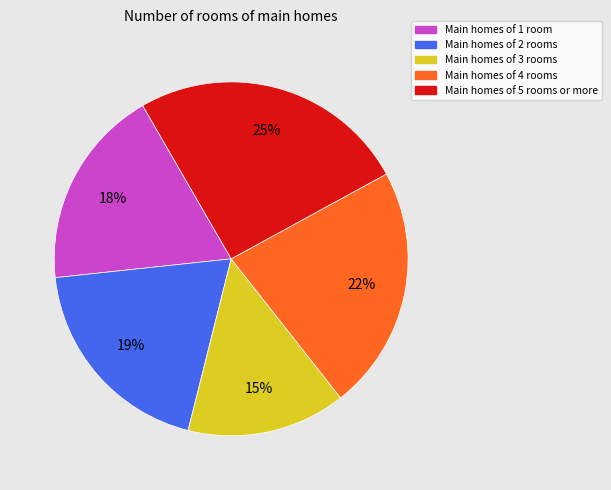

To the nearest percent, what is the average slice percentage?

20%